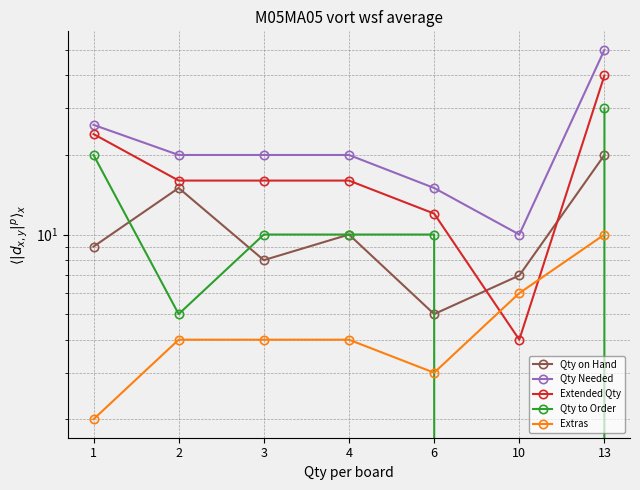

Rank the categories by Extended Qty value from highest to lowest.

13, 1, 2, 3, 4, 6, 10